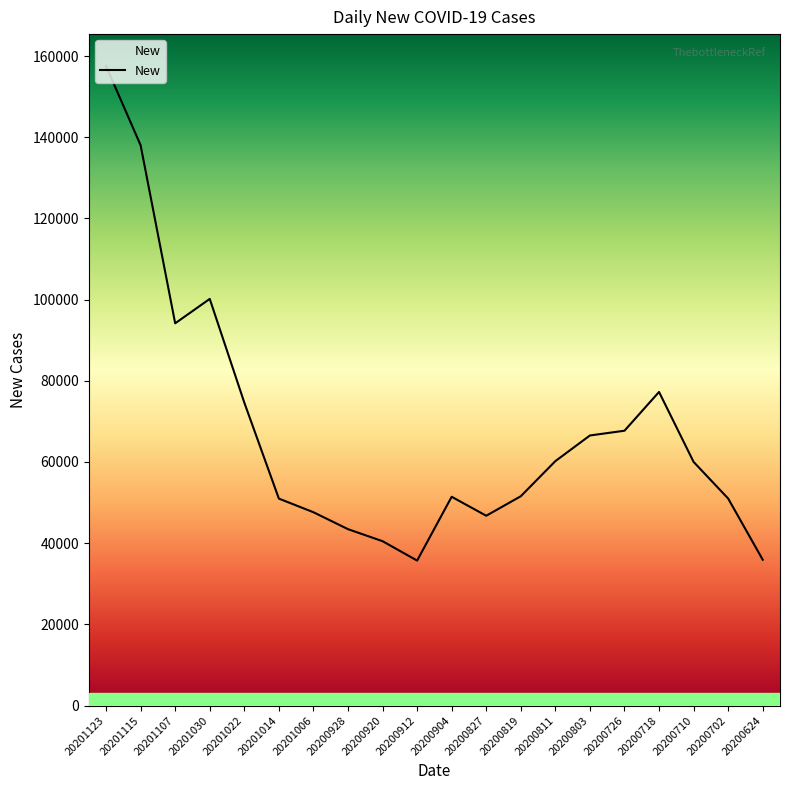

What is the change in value from 20201030 to 20200718?

-22922